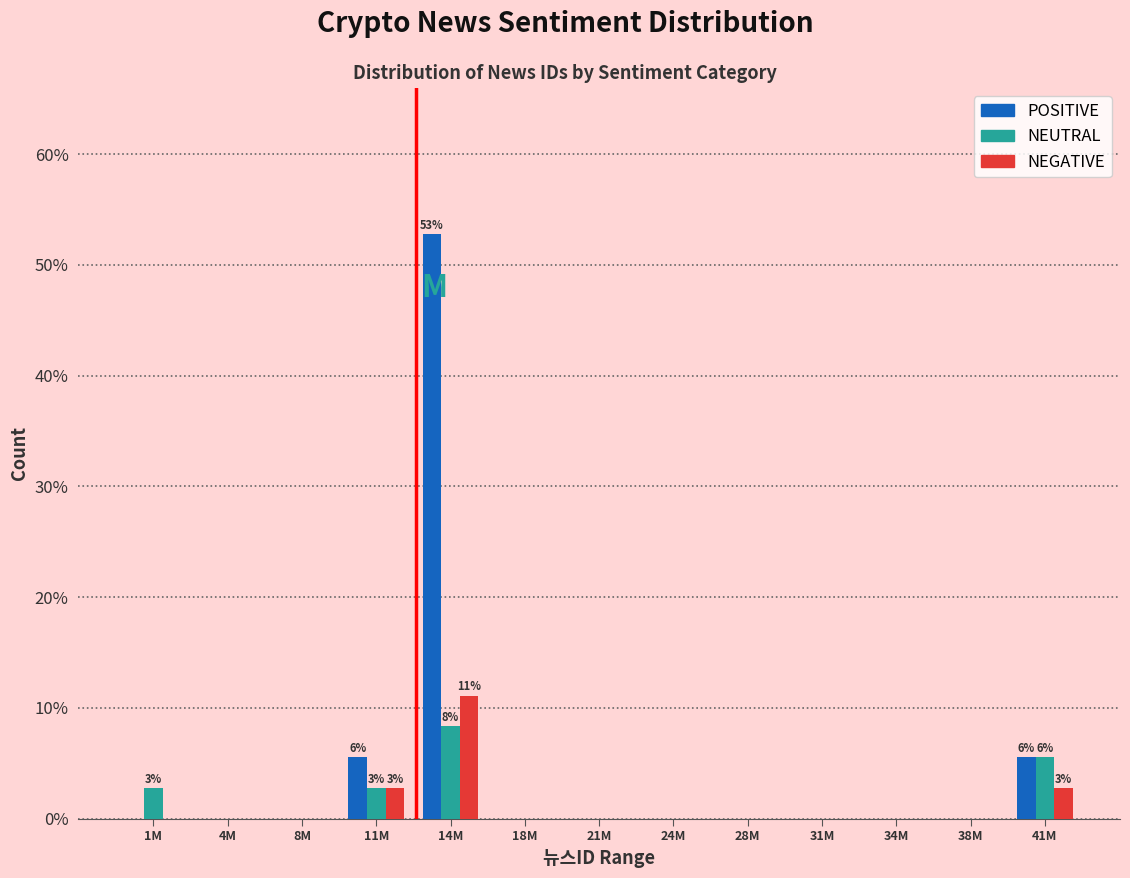

The value of NEUTRAL at 28M is 0.0. True or false?

True